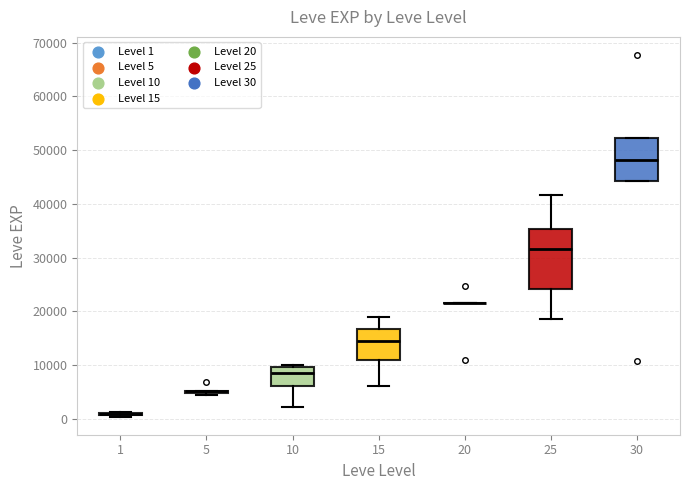

Reading left to right, transcribe this box plot: for each box, give where its median line is, the range the box spans, and where its two whiskers end, as read against the y-axis. The values are not printed on the chart, so give them approximately, as read against the axis.

1: box collapsed to a line at 1000, whiskers 0 to 1000
5: box collapsed to a line at 5000, whiskers 4000 to 5000
10: median 8000, box 6000 to 10000, whiskers 2000 to 10000 (just above the box's upper edge)
15: median 15000, box 11000 to 17000, whiskers 6000 to 19000
20: box collapsed to a line at 22000, whiskers 22000 to 22000
25: median 32000, box 24000 to 35000, whiskers 18000 to 42000
30: median 48000, box 44000 to 52000, whiskers 44000 to 52000